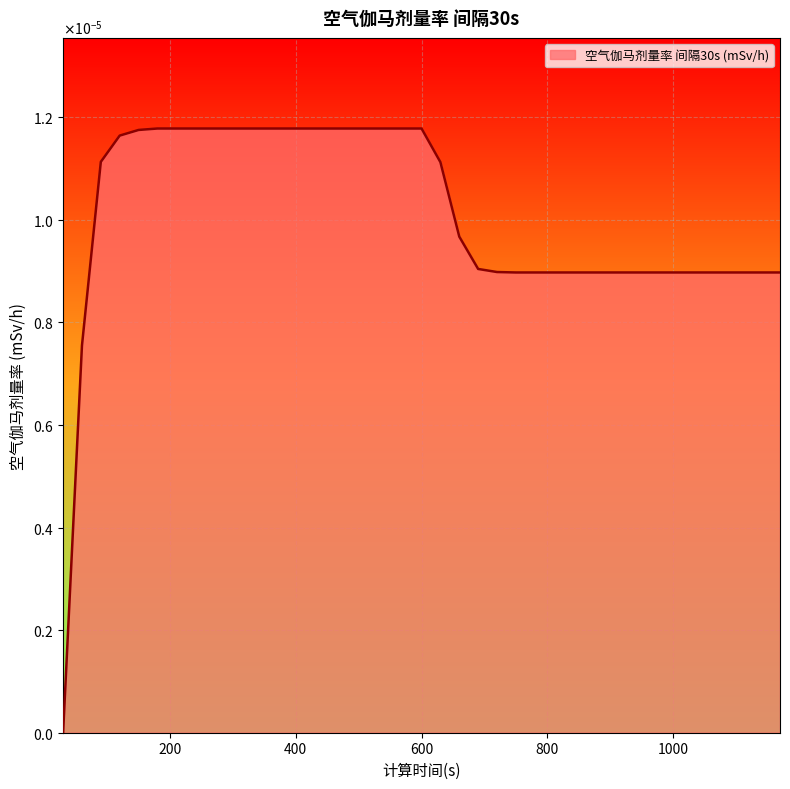

Rank the categories by value from highest to lowest.

180, 210, 240, 270, 300, 330, 360, 390, 420, 450, 480, 510, 540, 570, 600, 150, 120, 90, 630, 660, 690, 720, 750, 780, 810, 840, 870, 900, 930, 960, 990, 1020, 1050, 1080, 1110, 1140, 1170, 60, 30